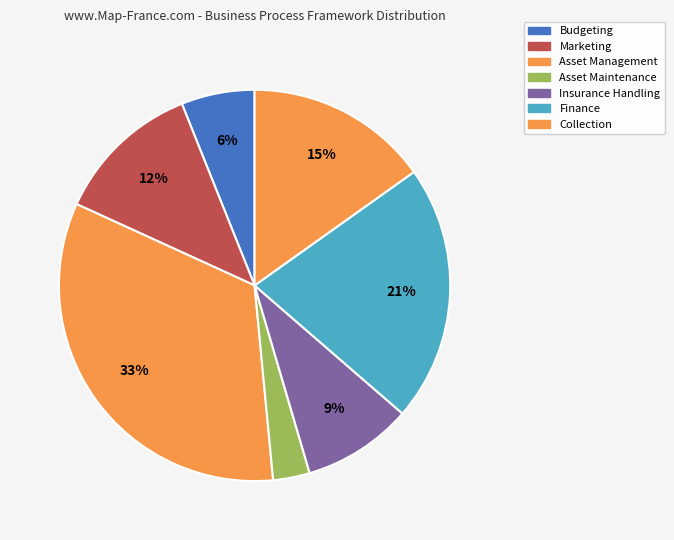

What percentage do Budgeting and Marketing together represent?

18.2%